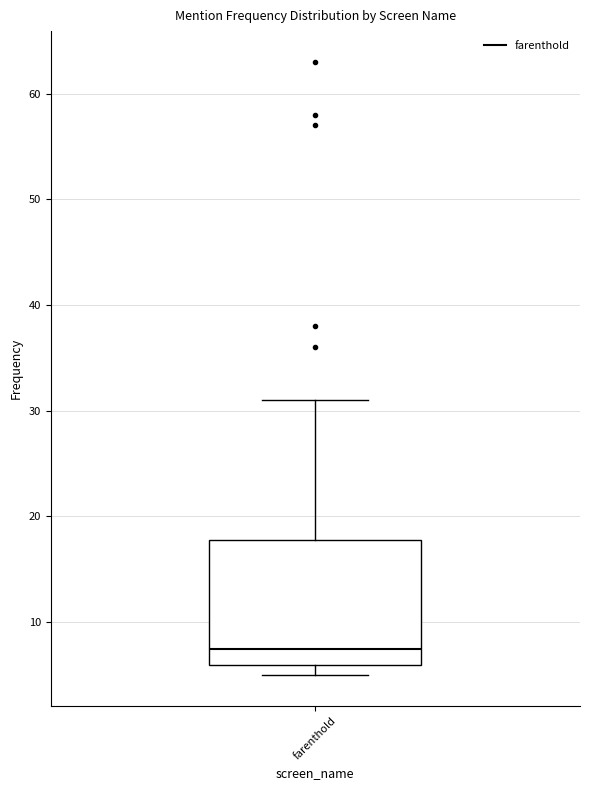

Where is the lower edge of the box for farenthold on the y-axis? The values are not printed on the chart, so give them approximately, as read against the axis.

6